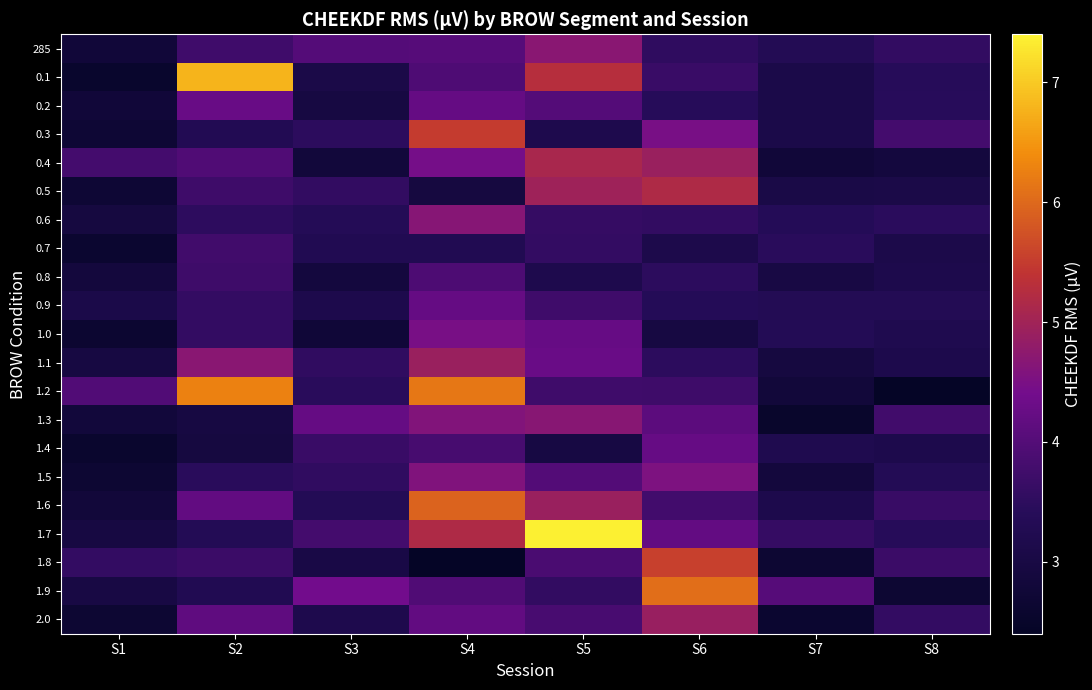

Rank the series at S3 from lowest to highest value.

1.0, 0.4, 0.8, 0.2, 1.8, 0.1, 0.9, 2.0, 0.7, 1.6, 0.6, 1.2, 0.3, 1.1, 1.5, 0.5, 1.4, 1.7, 285, 1.3, 1.9